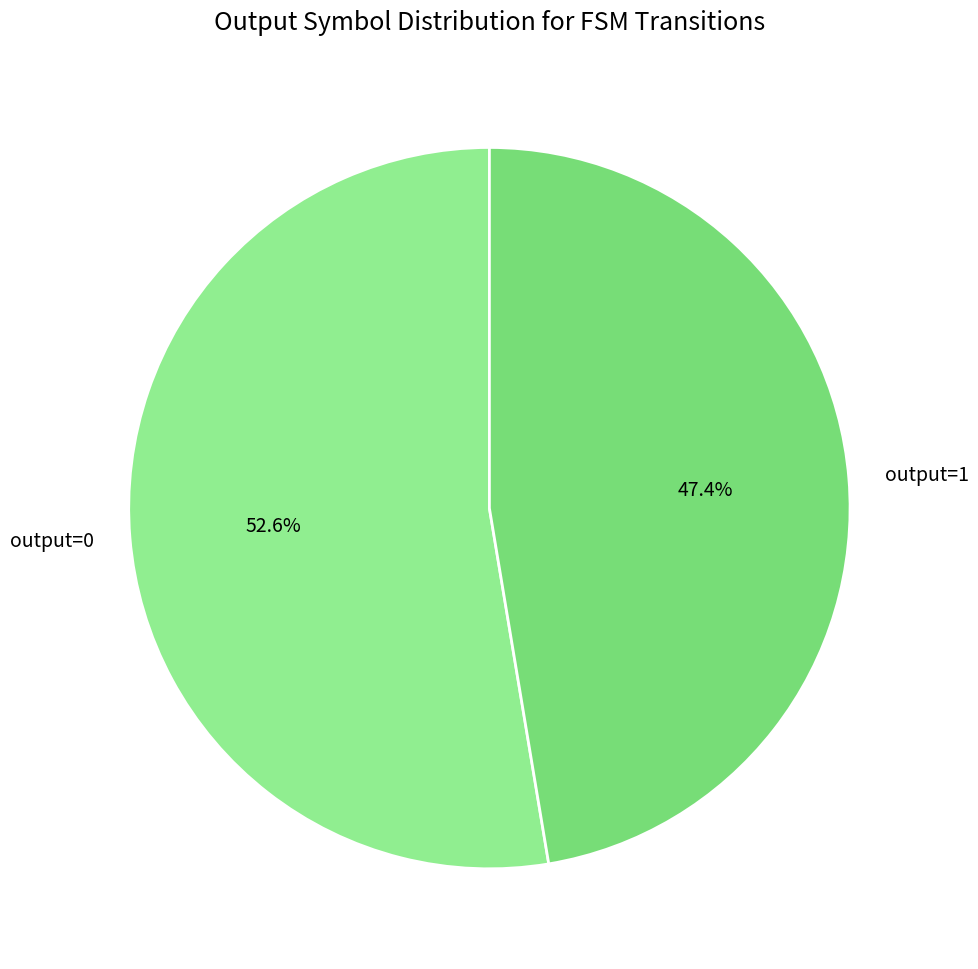

Does output=0 represent more than half of the total?

Yes